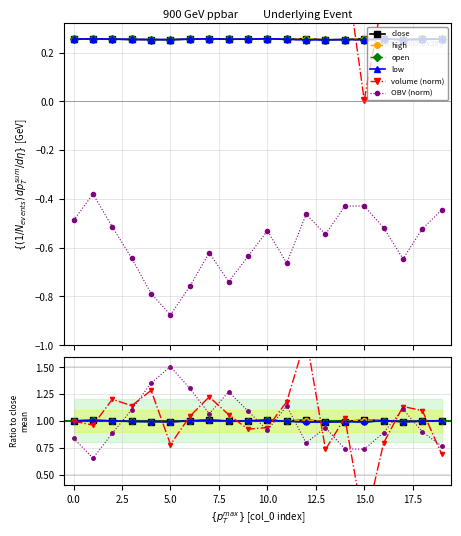

Is the value of open at 10 greater than the value of volume (norm) at 17.5?

No